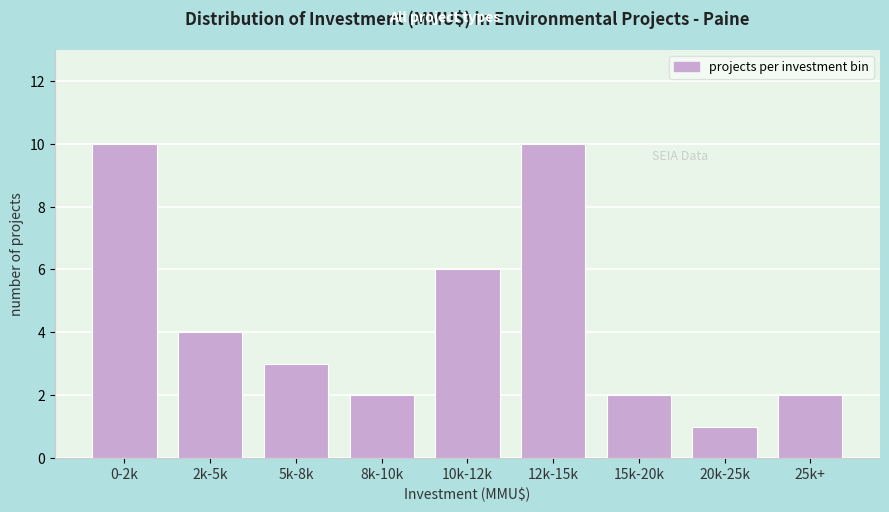

Reading left to right, extract all data points from this chart.

0-2k=10	2k-5k=4	5k-8k=3	8k-10k=2	10k-12k=6	12k-15k=10	15k-20k=2	20k-25k=1	25k+=2